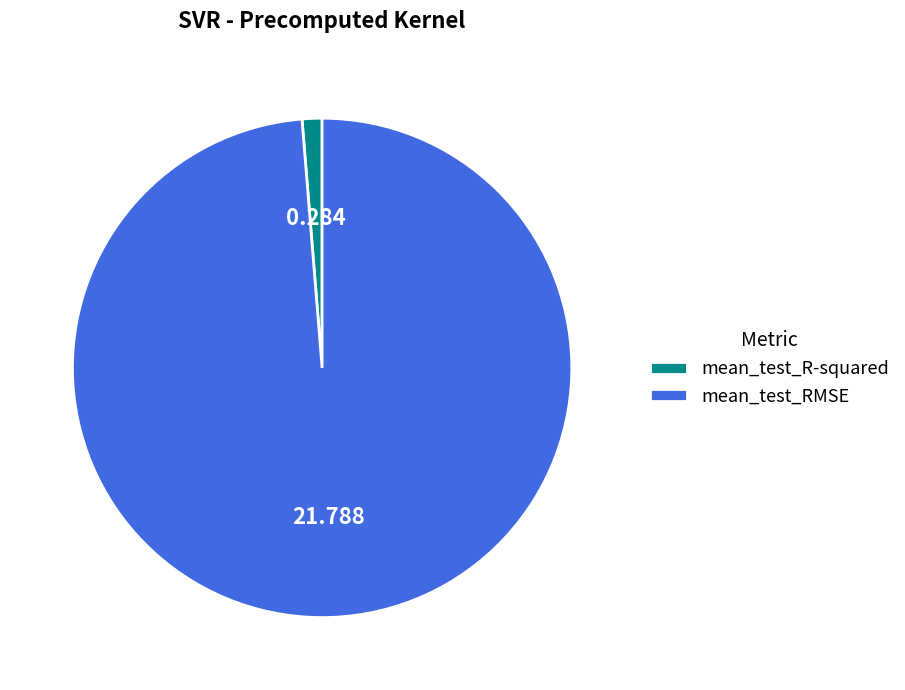

Which category accounts for the majority?

mean_test_RMSE